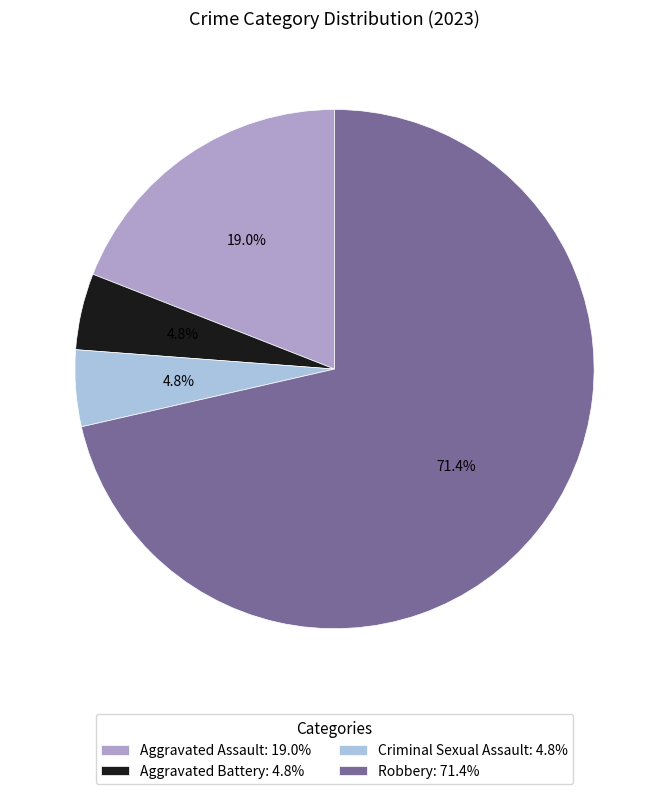

To the nearest percent, what percentage of the pie is Aggravated Assault?

19%